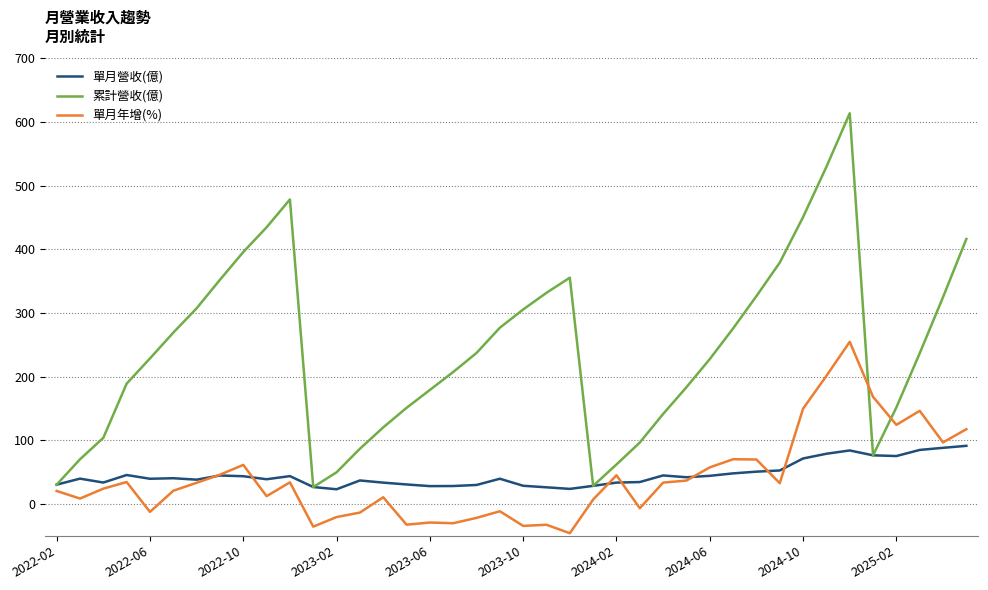

Which series has the widest spread of values?

累計營收(億)